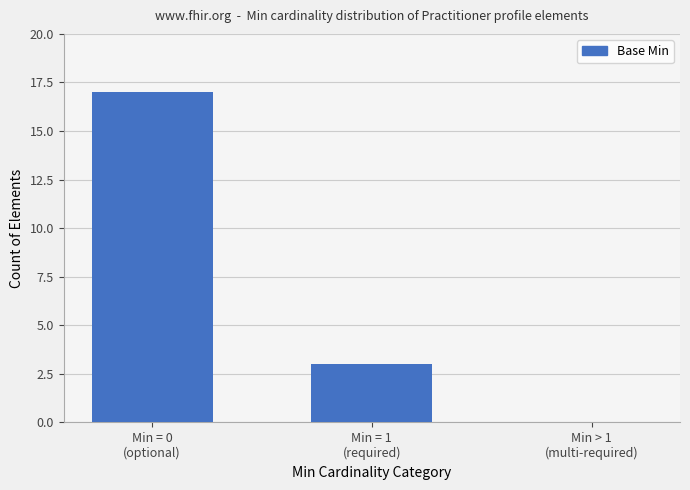

The value at Min > 1
(multi-required) is -7. True or false?

False